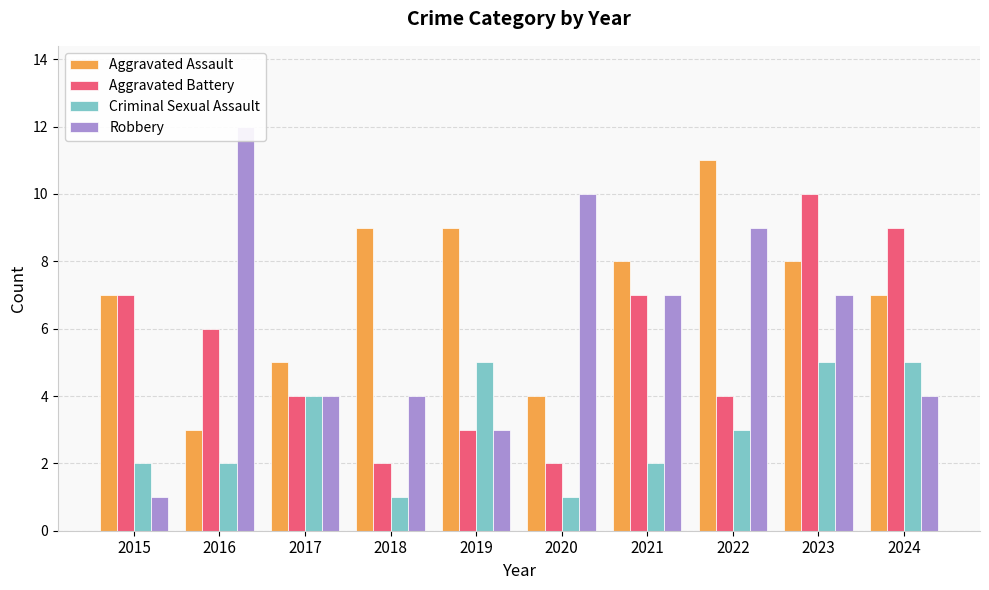

How many bars are there in total?

40